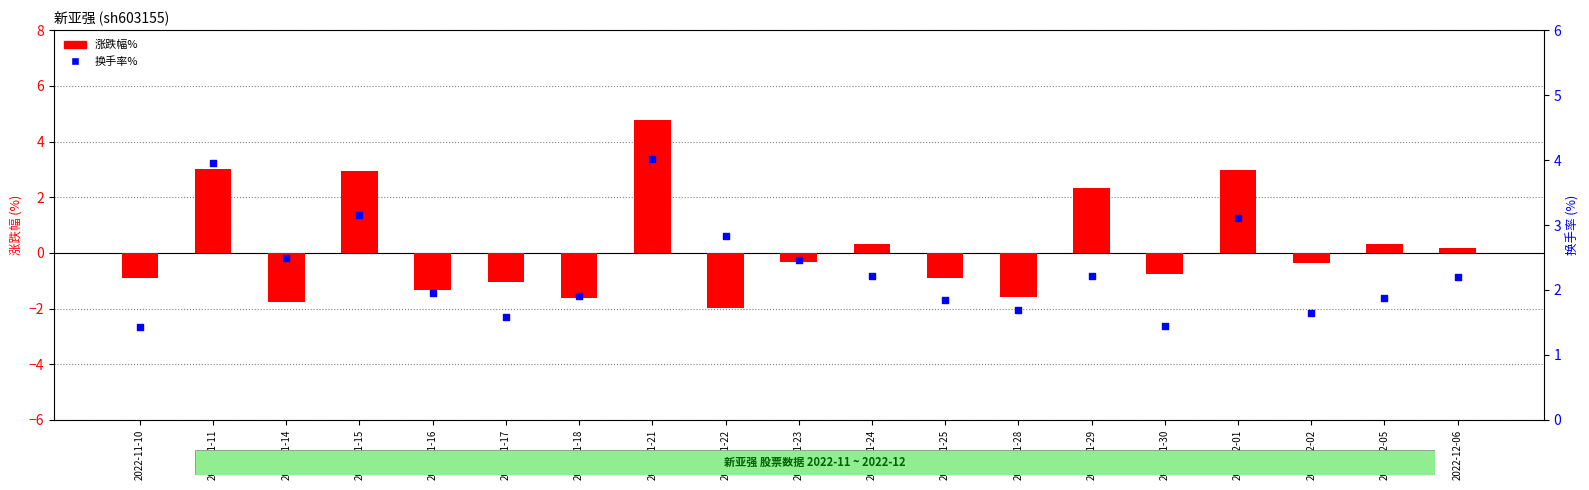

What is the total value across all series at 2022-11-28?

0.1